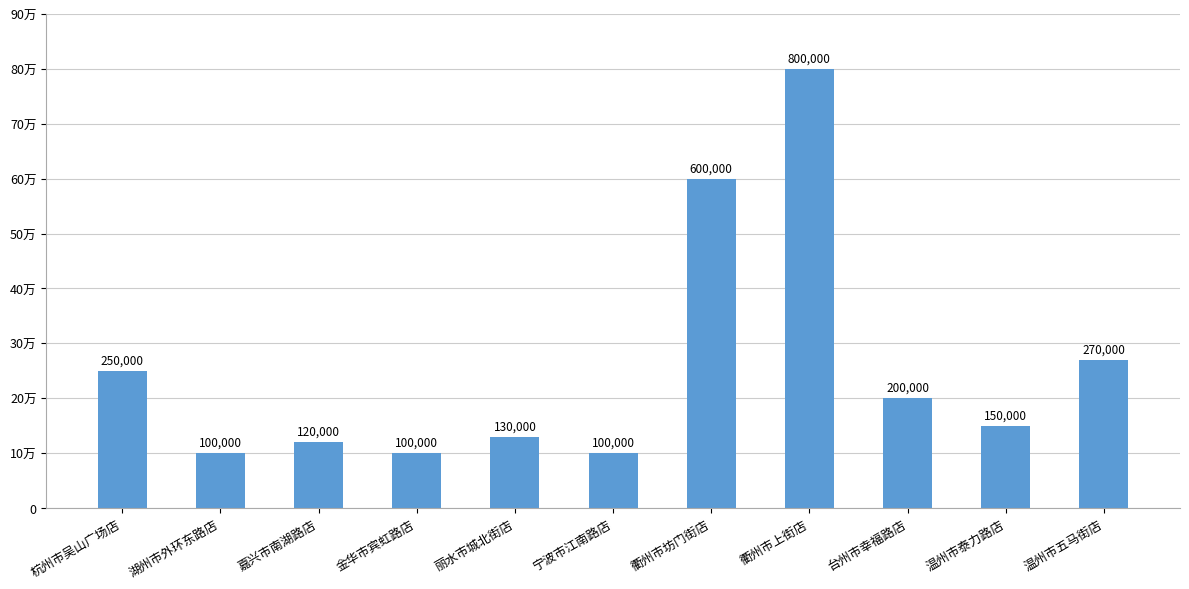

Reading right to left, extract all data points from this chart.

温州市五马街店=270000	温州市泰力路店=150000	台州市幸福路店=200000	衢州市上街店=800000	衢州市坊门街店=600000	宁波市江南路店=100000	丽水市城北街店=130000	金华市宾虹路店=100000	嘉兴市南湖路店=120000	湖州市外环东路店=100000	杭州市吴山广场店=250000